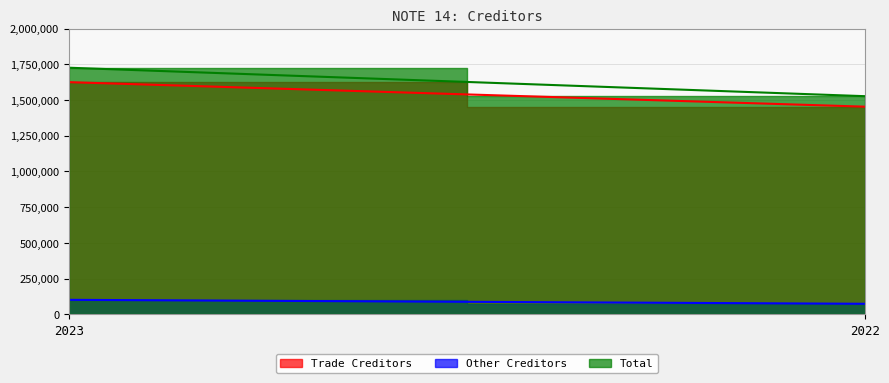

What is the total value across all series at 2023?

3452284